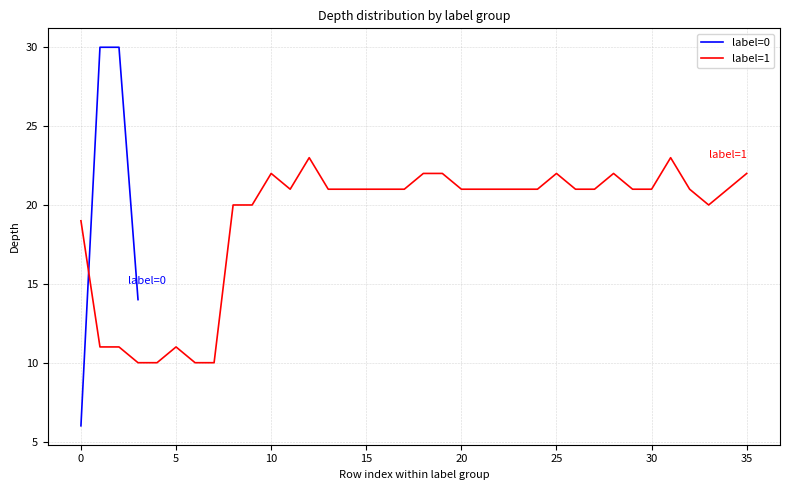

True or false: label=0 has more than 2 interior local peaks.

False